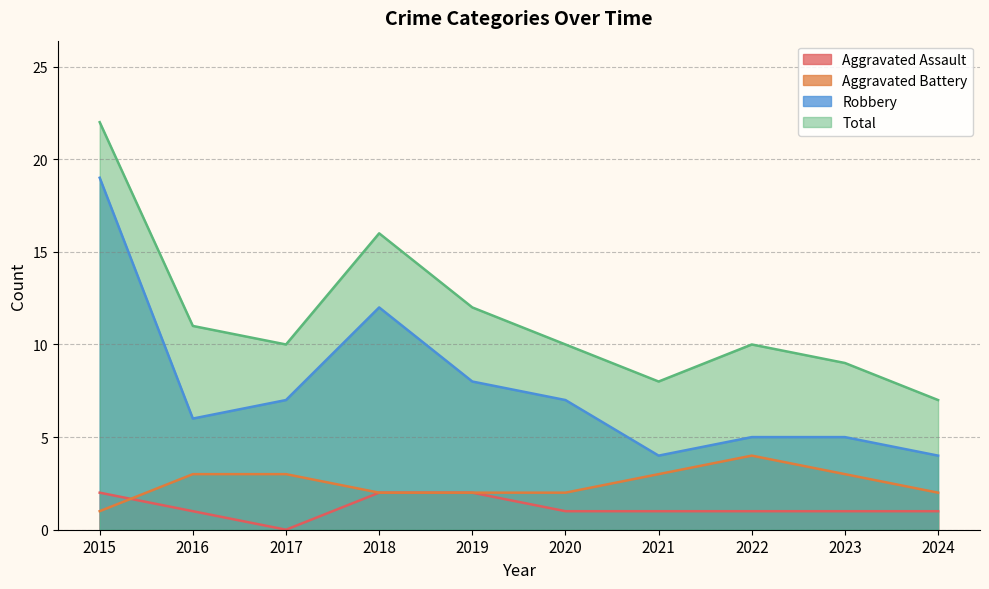

At how many categories does at least one series exceed 20?

1